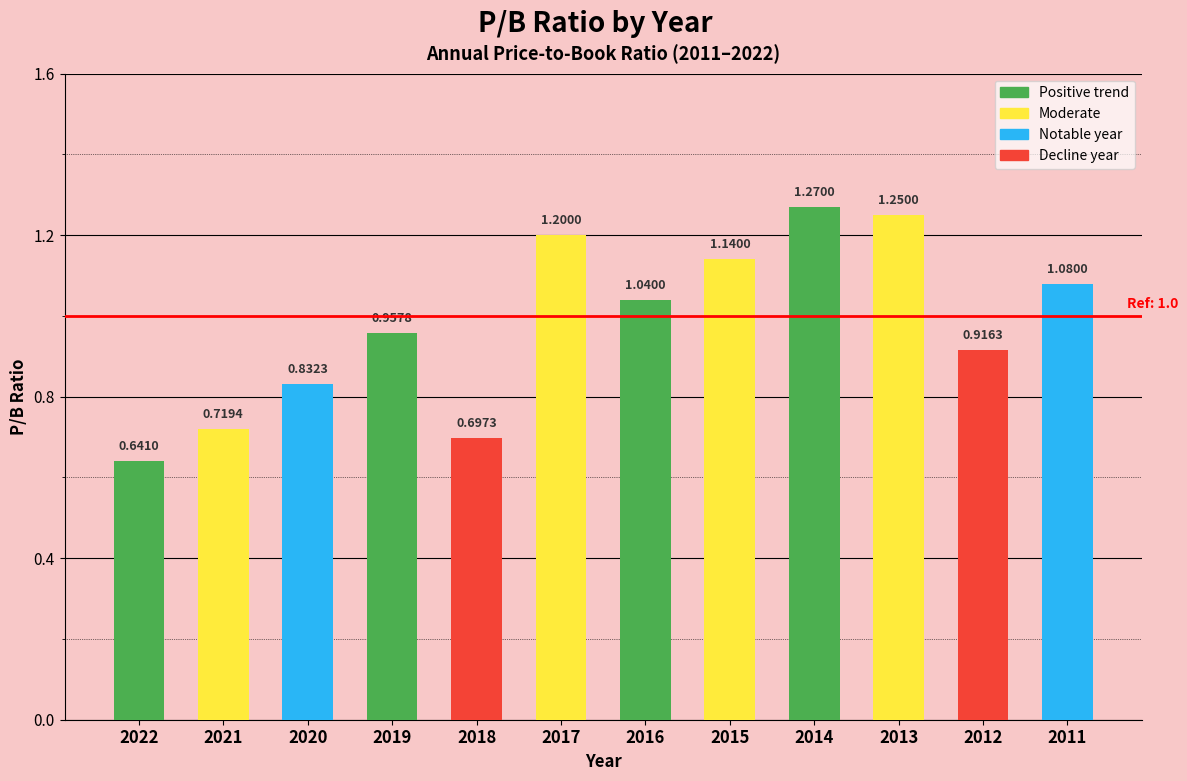

List the labels in order of value, smallest first.

2022, 2018, 2021, 2020, 2012, 2019, 2016, 2011, 2015, 2017, 2013, 2014